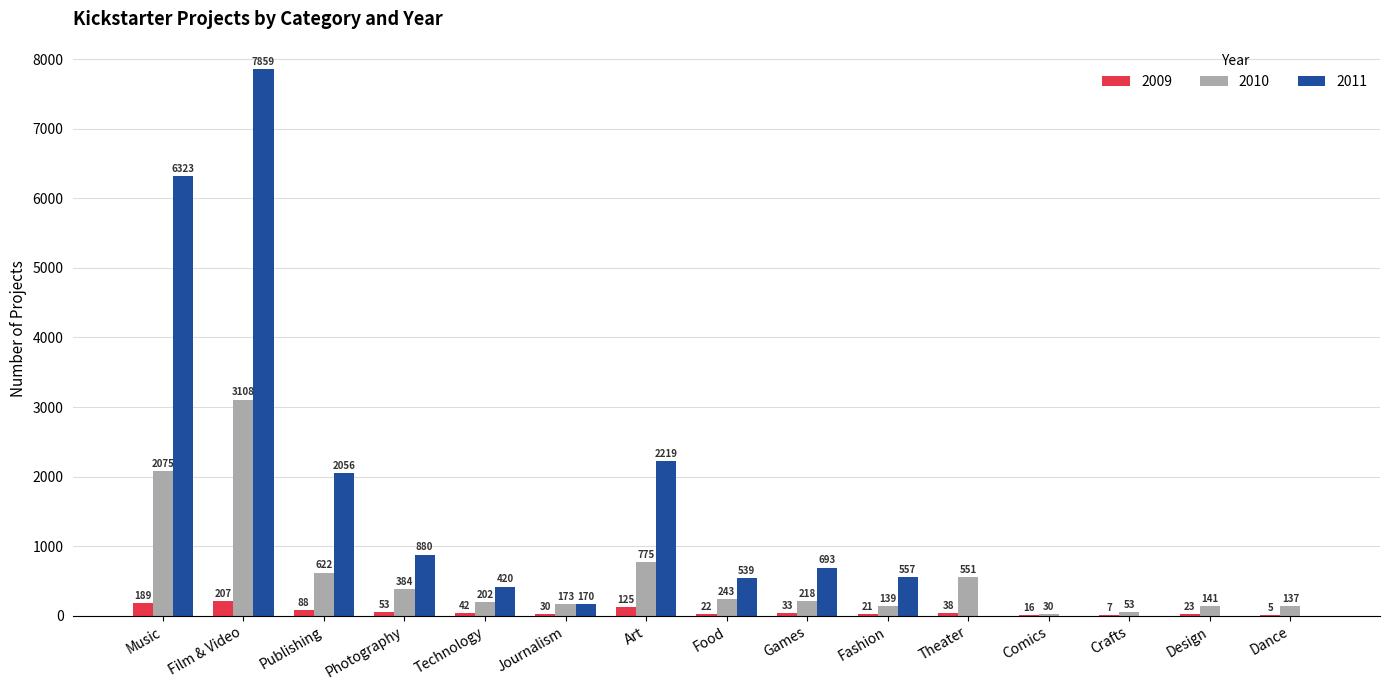

What is the greatest value displayed?

7859